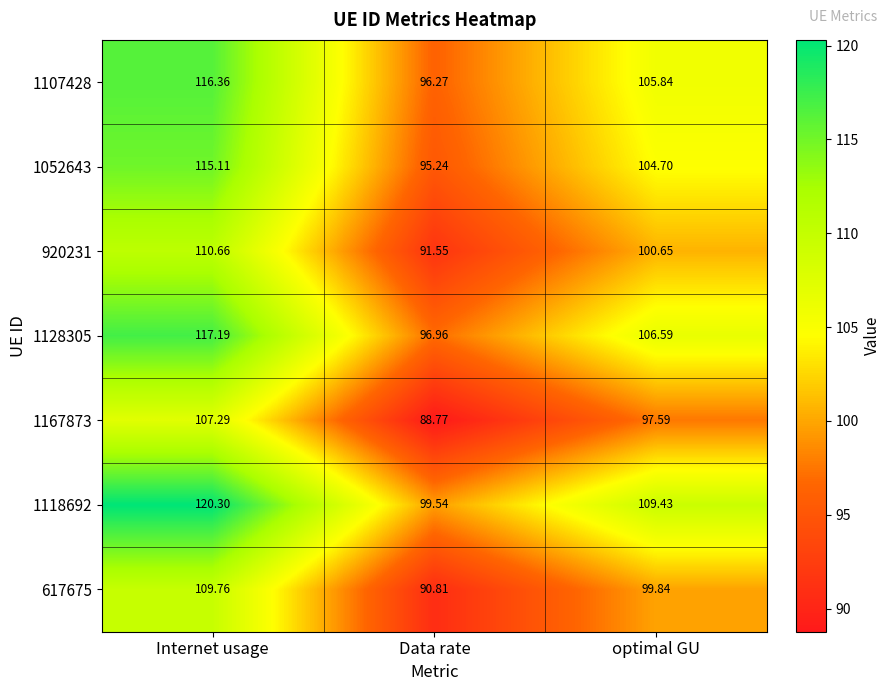

At Internet usage, list the series in order from smallest to largest.

1167873, 617675, 920231, 1052643, 1107428, 1128305, 1118692